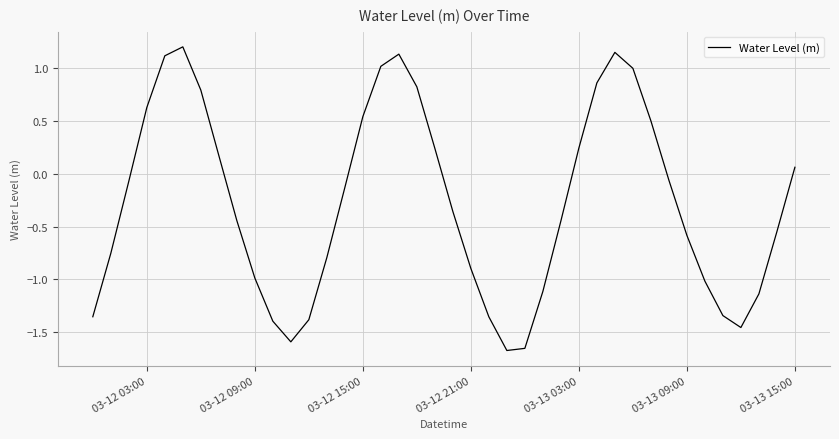

What is the difference between the maximum and minimum values?

2.9